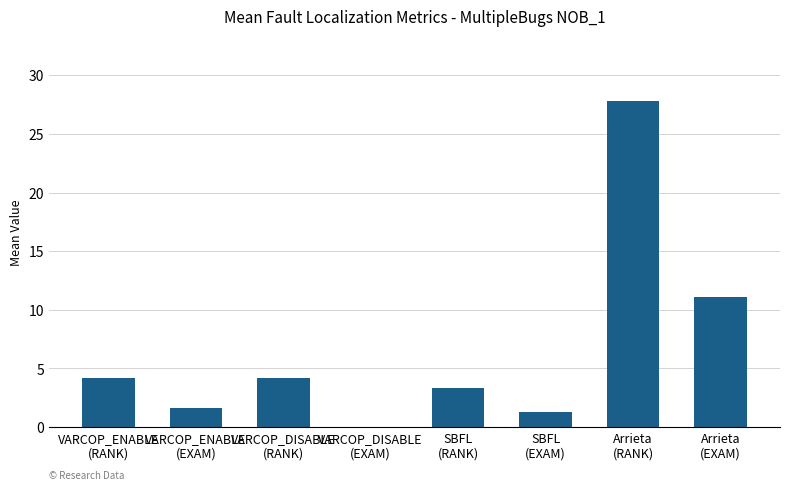

Reading left to right, list all the values displayed in this chart.

4.2	1.7	4.2	0.0	3.3	1.3	27.8	11.1